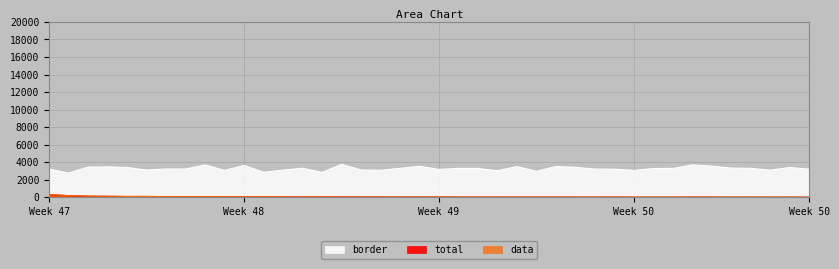

How many interior local peaks does the total series have?

11